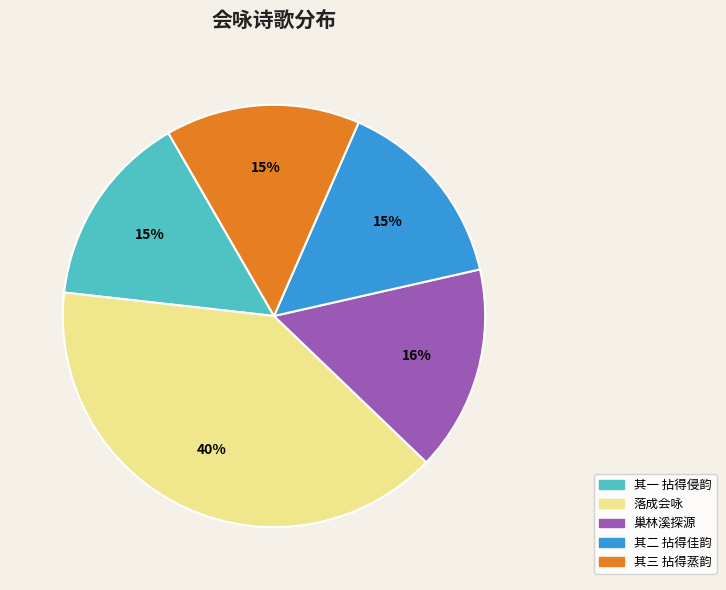

To the nearest percent, what is the difference between the largest and smallest slice percentages?

25%